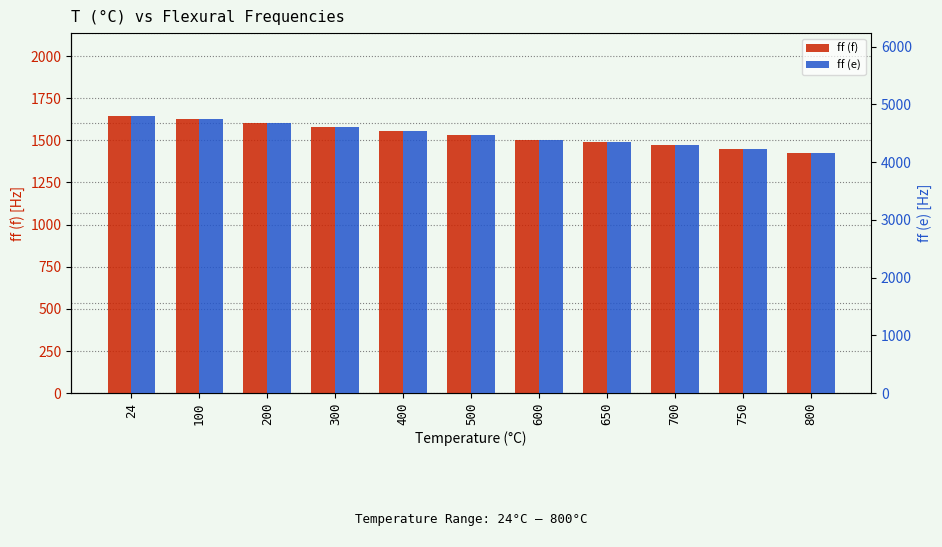

At 800, list the series in order from smallest to largest.

ff (f), ff (e)